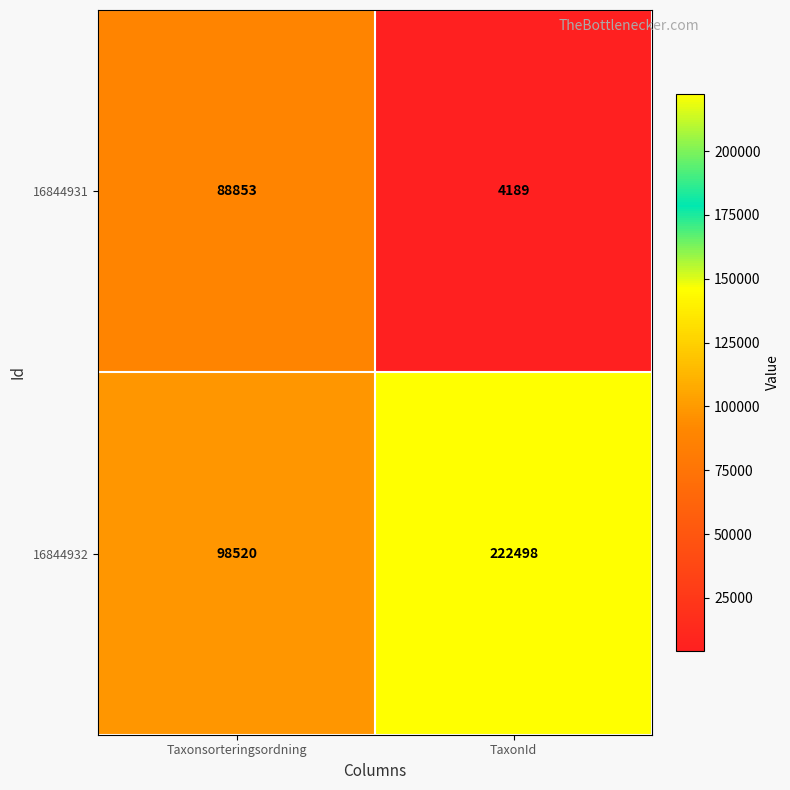

Reading left to right, what are all the values shown in this chart?

16844931: Taxonsorteringsordning=88853	TaxonId=4189
16844932: Taxonsorteringsordning=98520	TaxonId=222498